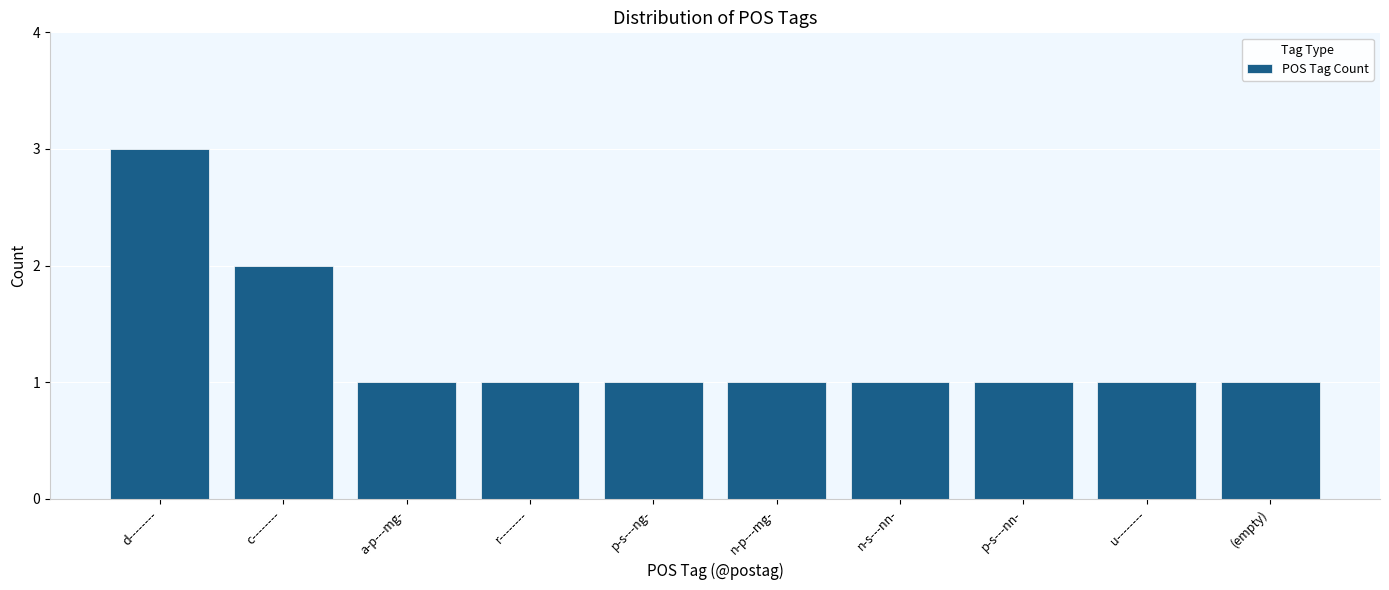

Reading left to right, what are all the values shown in this chart?

d--------=3	c--------=2	a-p---mg-=1	r--------=1	p-s---ng-=1	n-p---mg-=1	n-s---nn-=1	p-s---nn-=1	u--------=1	(empty)=1